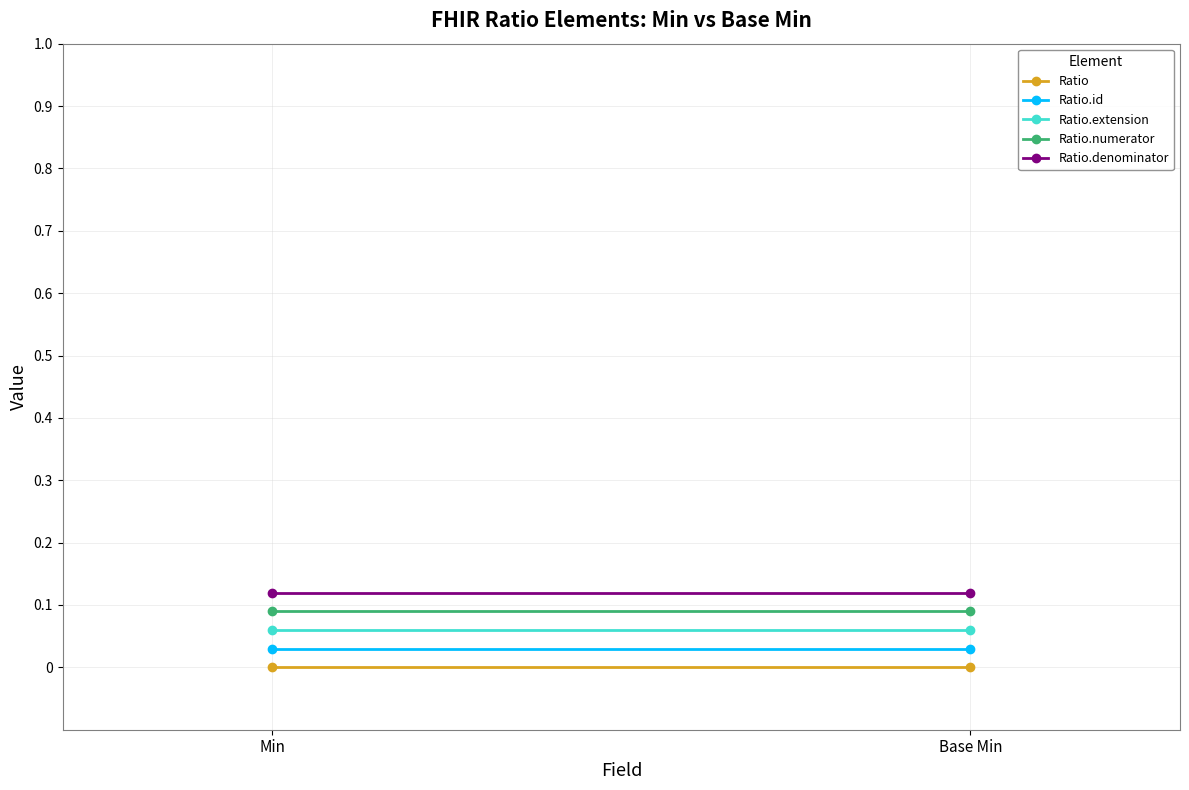

What is the difference between the highest and lowest values at Base Min?

0.1